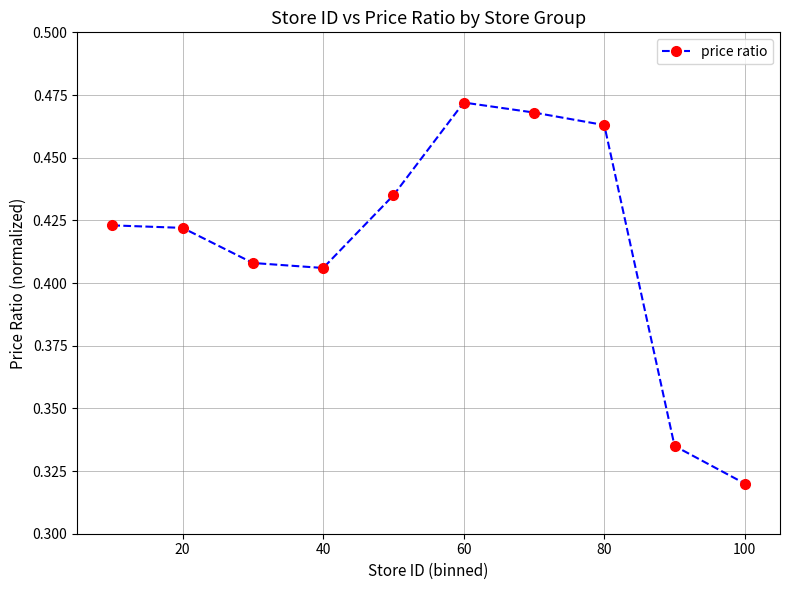

True or false: the data has more than 0 interior local peaks.

True